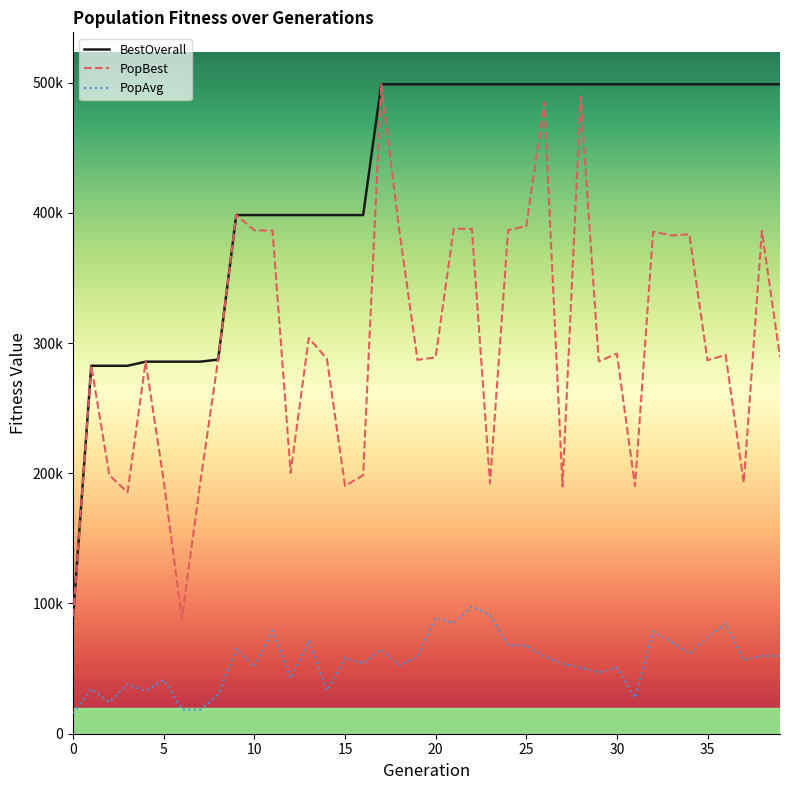

What are all the series names shown in the legend?

BestOverall, PopBest, PopAvg